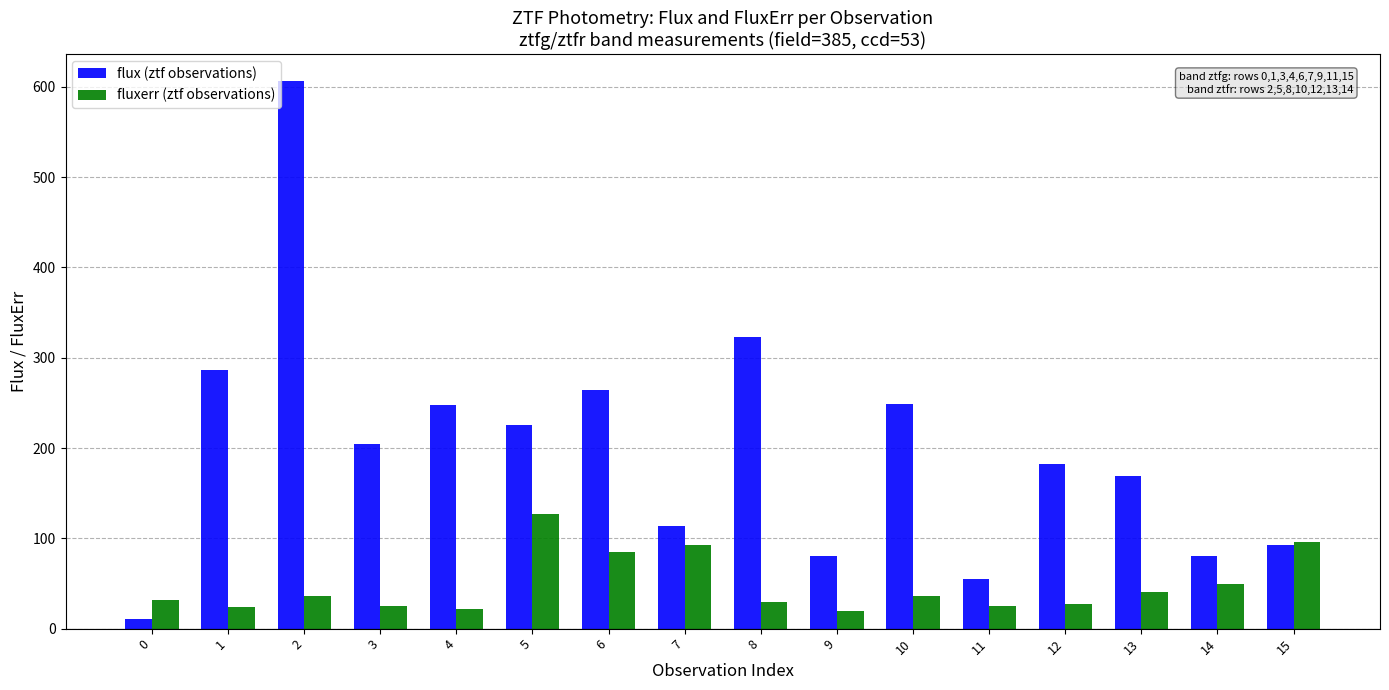

Rank the series by their maximum value, from lowest to highest.

fluxerr (ztf observations), flux (ztf observations)